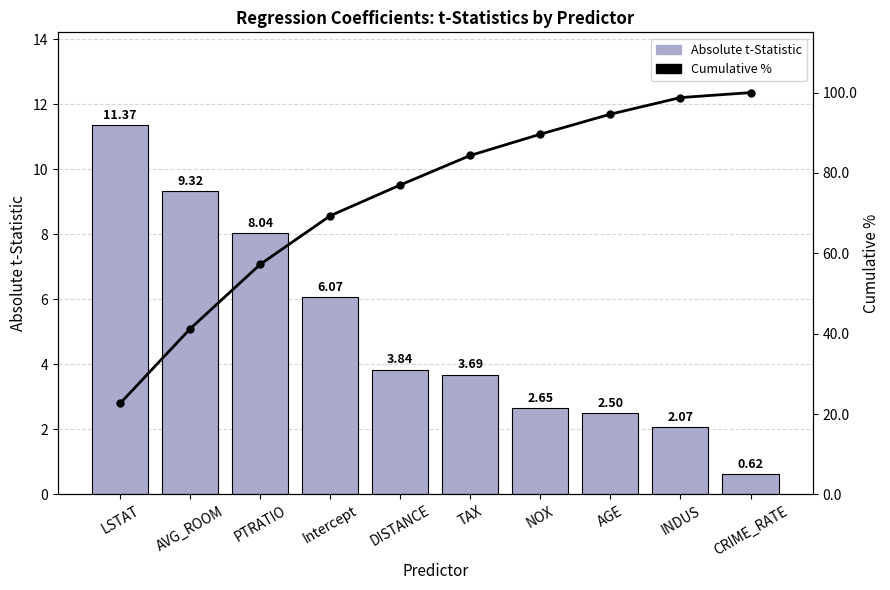

Which has a higher value, AVG_ROOM or DISTANCE?

AVG_ROOM